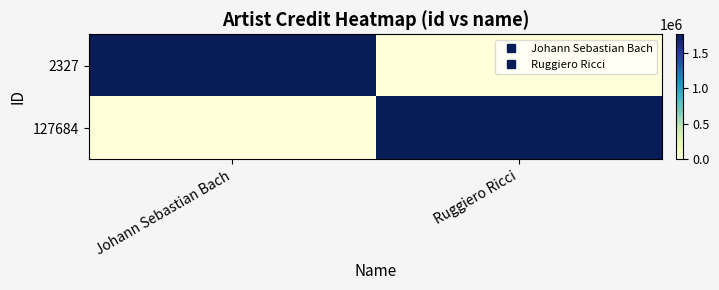

Reading left to right, extract all data points from this chart.

2327: Johann Sebastian Bach=1763475	Ruggiero Ricci=0
127684: Johann Sebastian Bach=0	Ruggiero Ricci=1763475